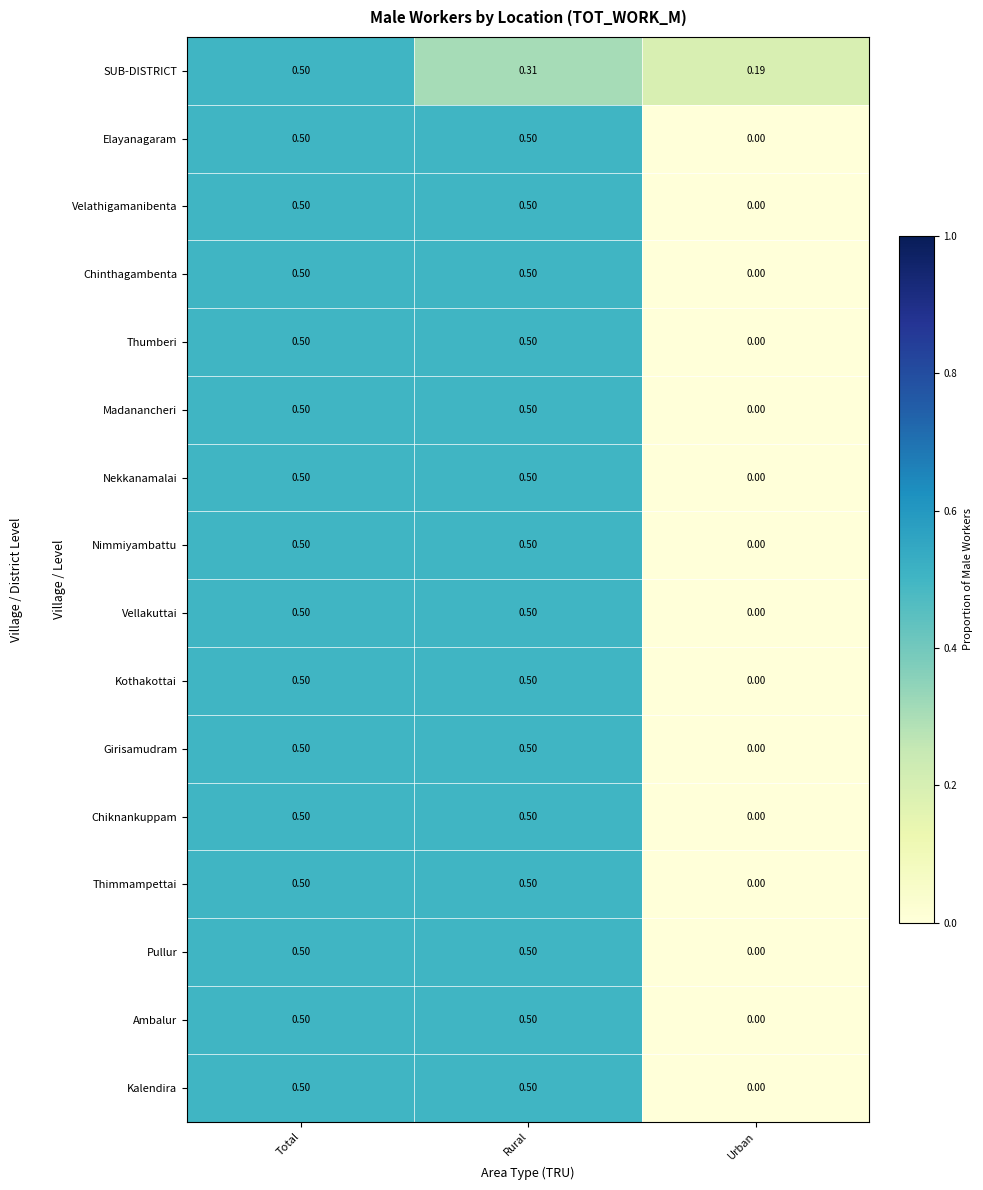

At which label is SUB-DISTRICT closest to 0?

Urban